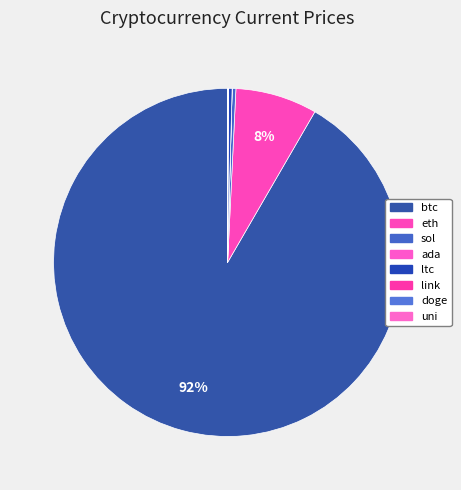

Which category has the biggest portion of the pie?

btc